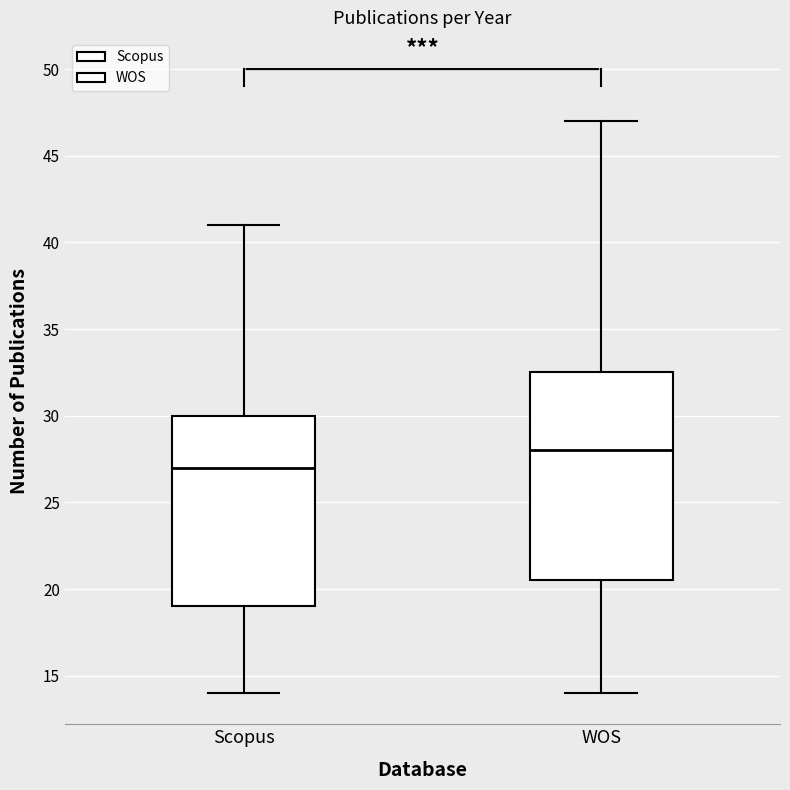

Reading left to right, read every box against the y-axis: the position of its median line, the range the box covers, and the ends of its whiskers. The values are not printed on the chart, so give them approximately, as read against the axis.

Scopus: median 27.0, box 19.0 to 30.0, whiskers 14.0 to 41.0
WOS: median 28.0, box 20.5 to 32.5, whiskers 14.0 to 47.0